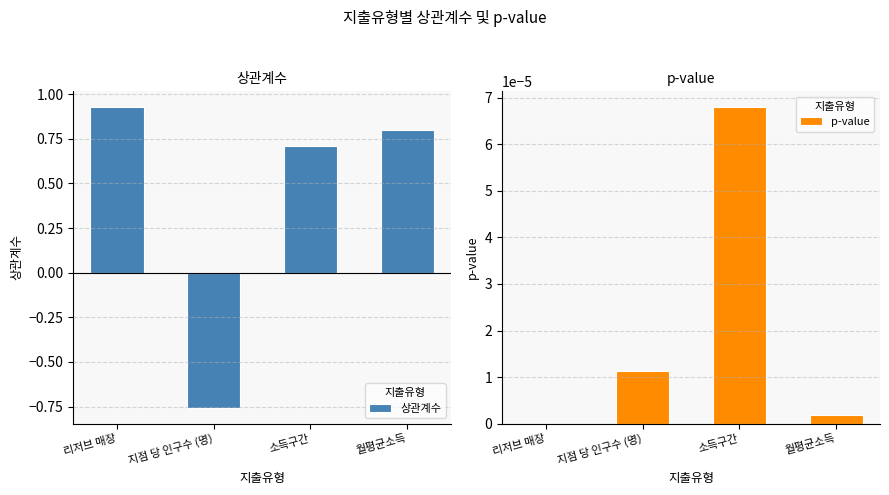

Which series has the largest total across all categories?

상관계수